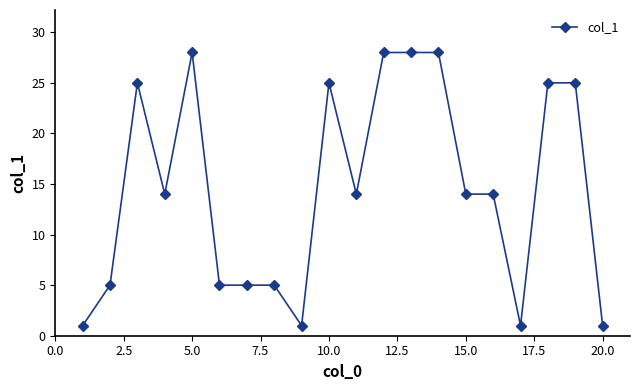

What is the maximum value shown in the chart?

28